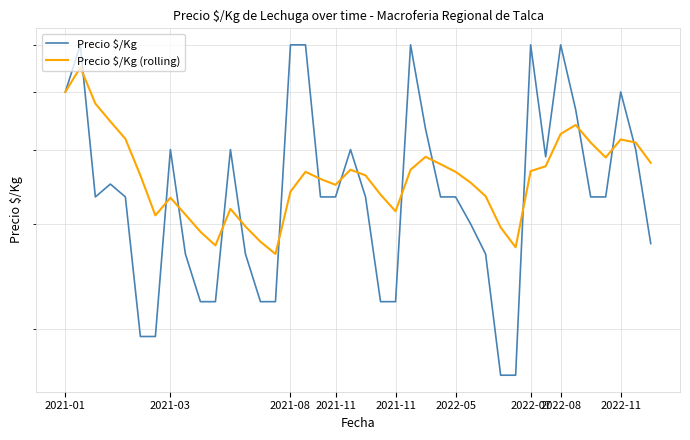

Which series has the largest total across all categories?

Precio $/Kg (rolling)